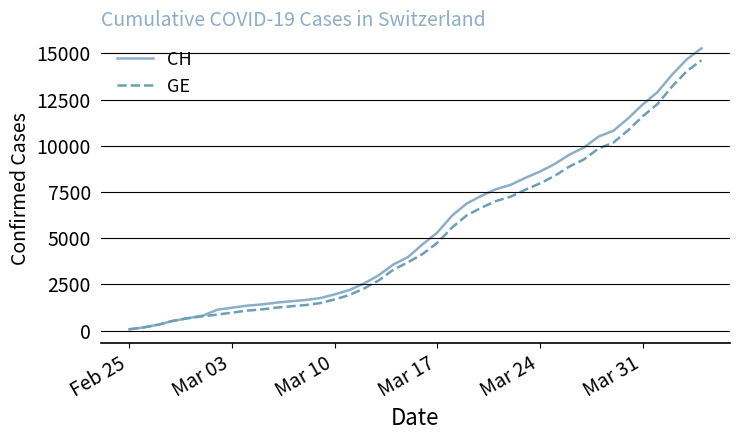

Does the chart display data point markers on the line(s)?

No